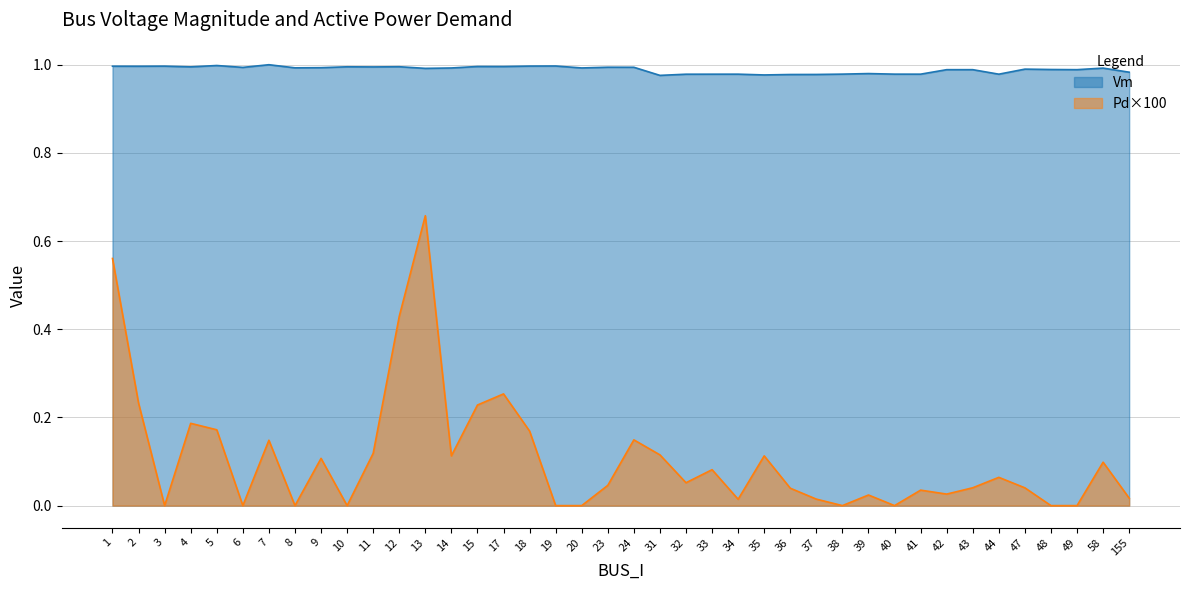

What is the approximate value of Vm at 31?

1.0